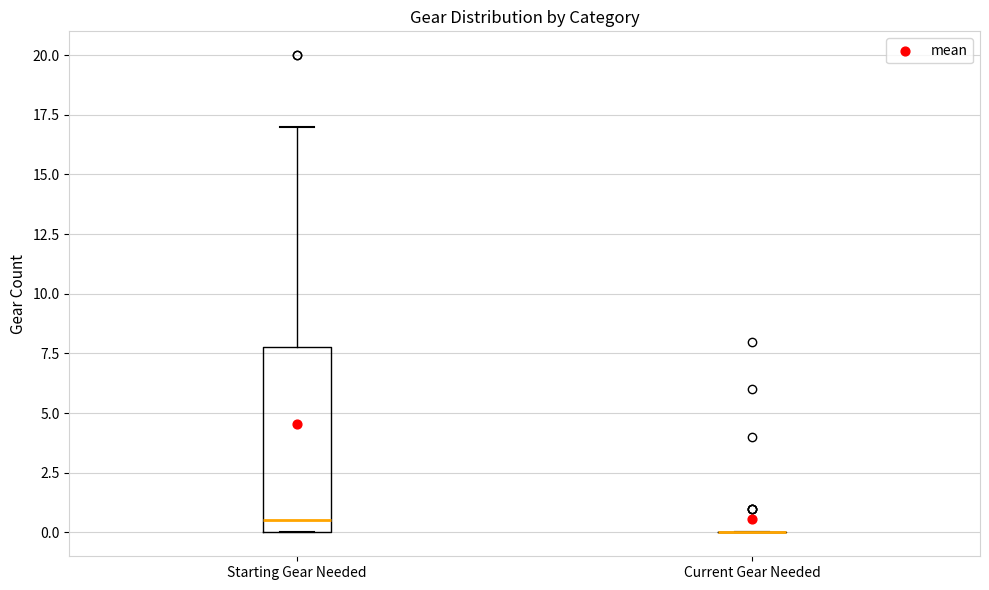

Comparing the boxes themselves (not the whiskers), which one is the tallest?

Starting Gear Needed